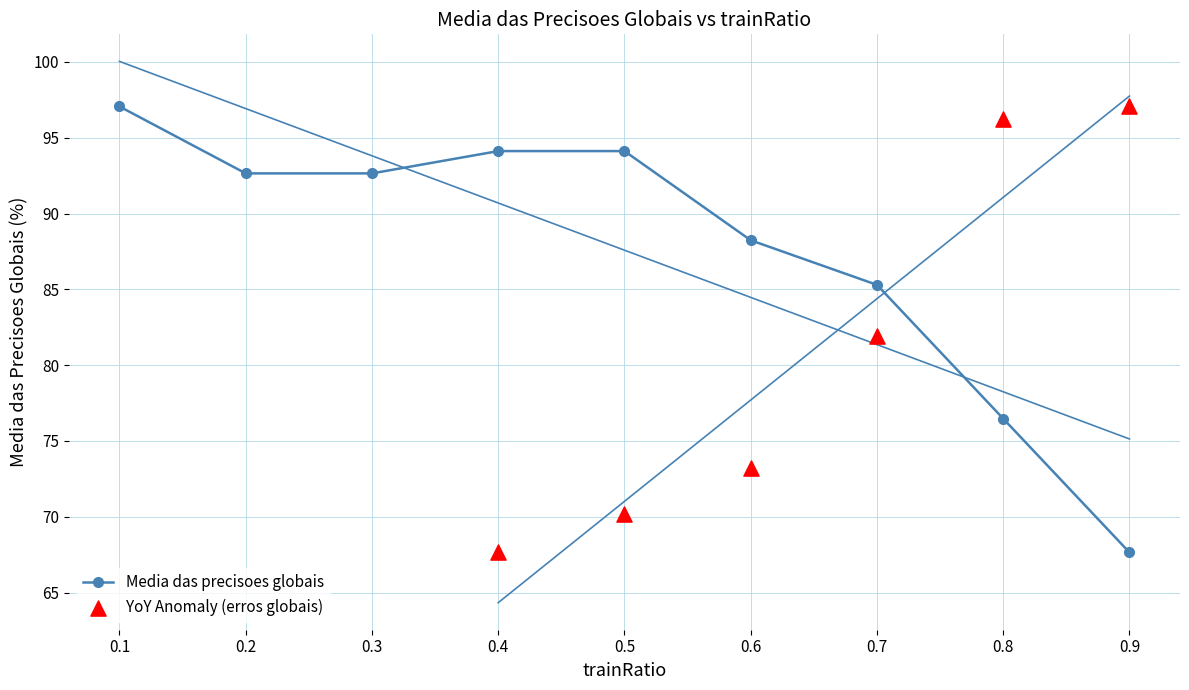

What is the ratio of the value at 0.7 to the value at 0.9?

1.3